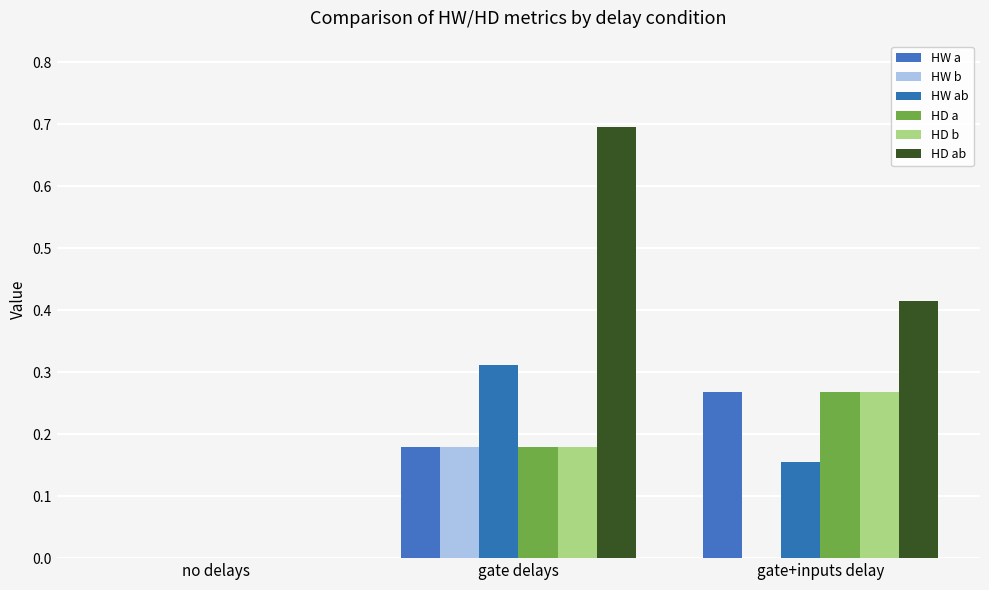

Are the bars grouped side by side (vs. stacked)?

Yes